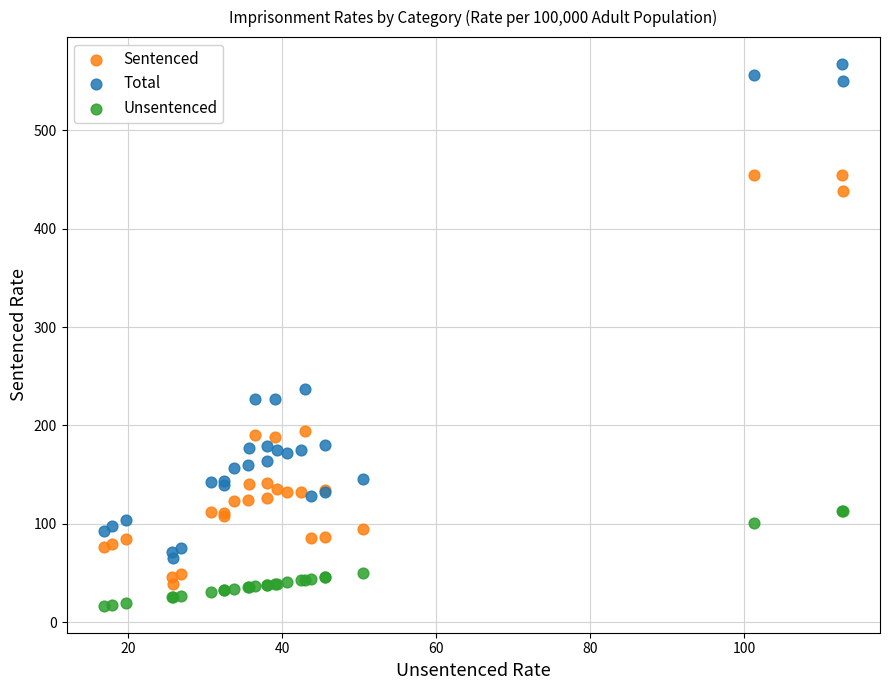

Across all series, what Y value is closest to 292?

237.0